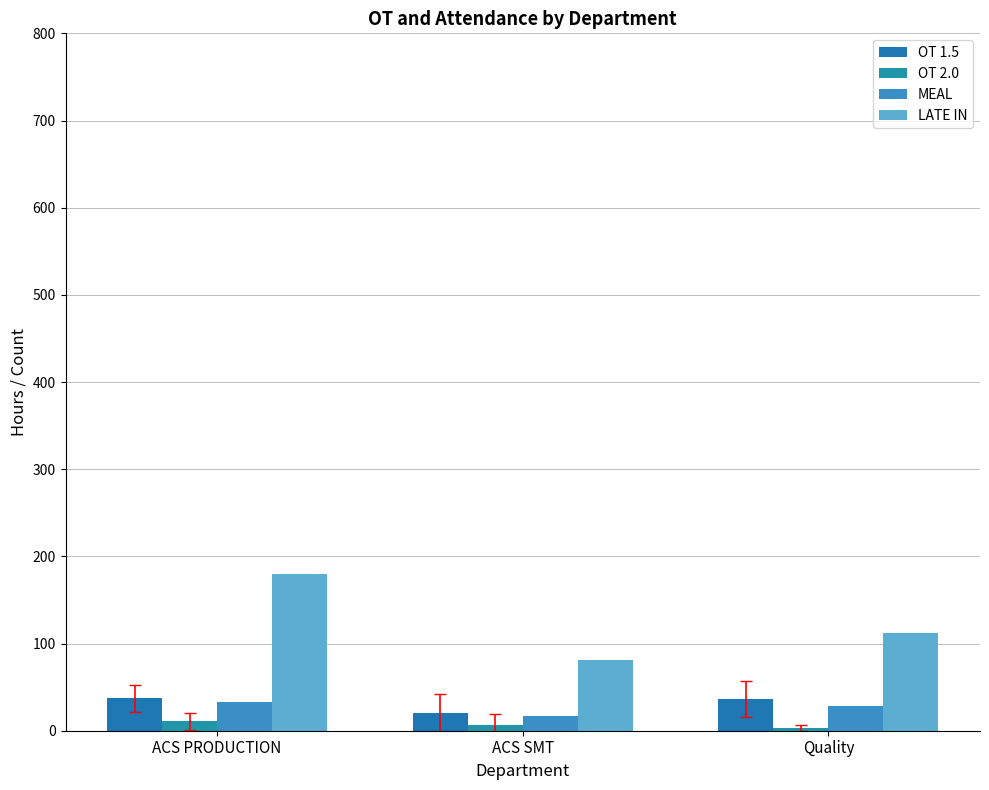

What is the label of the 2nd bar from the right?

ACS SMT